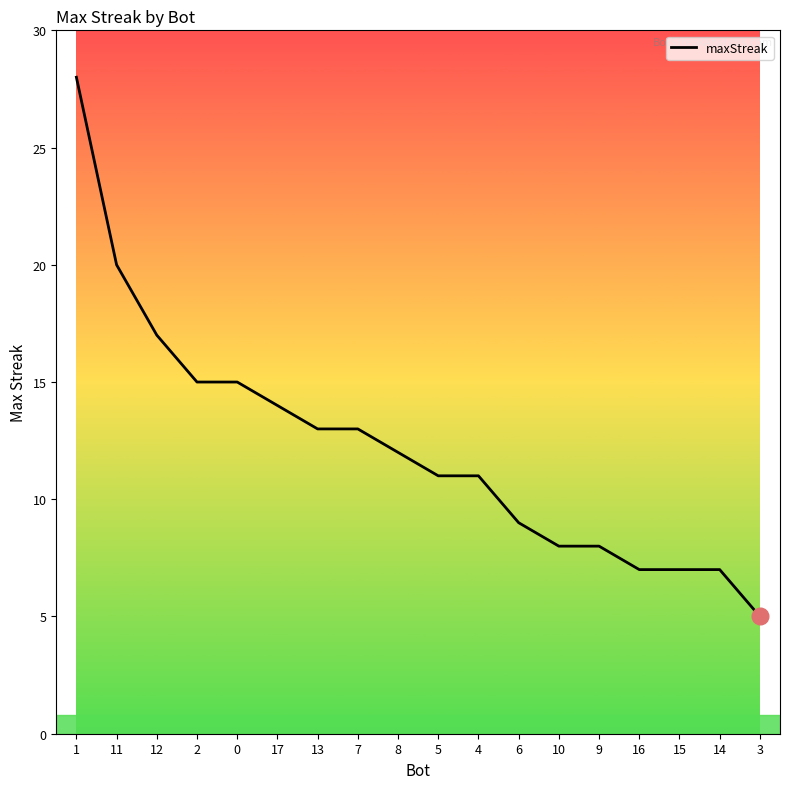

What position from the left is 6?

12